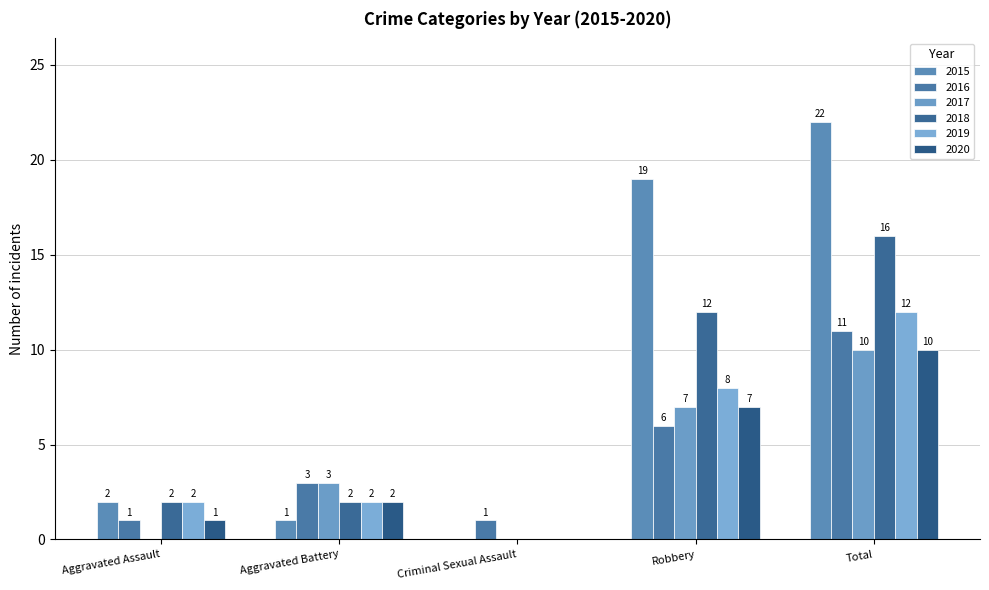

How many 2019 values are between 2 and 8?

3